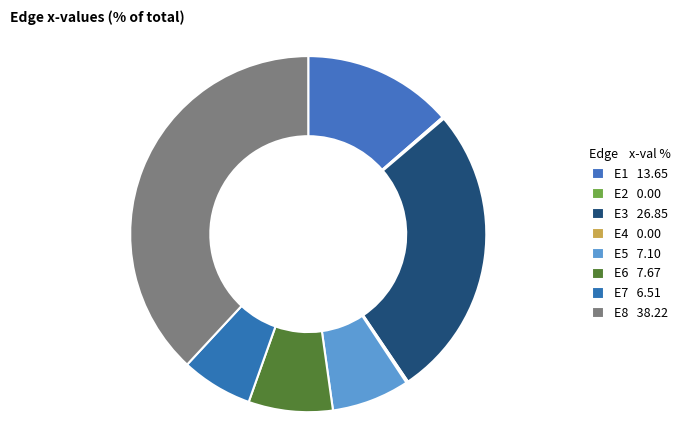

Is it true that E7 is 7% of the pie?

True